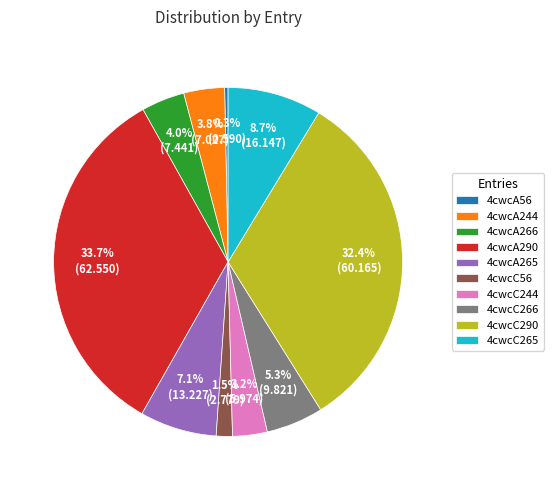

What is the largest slice in the pie chart?

4cwcA290